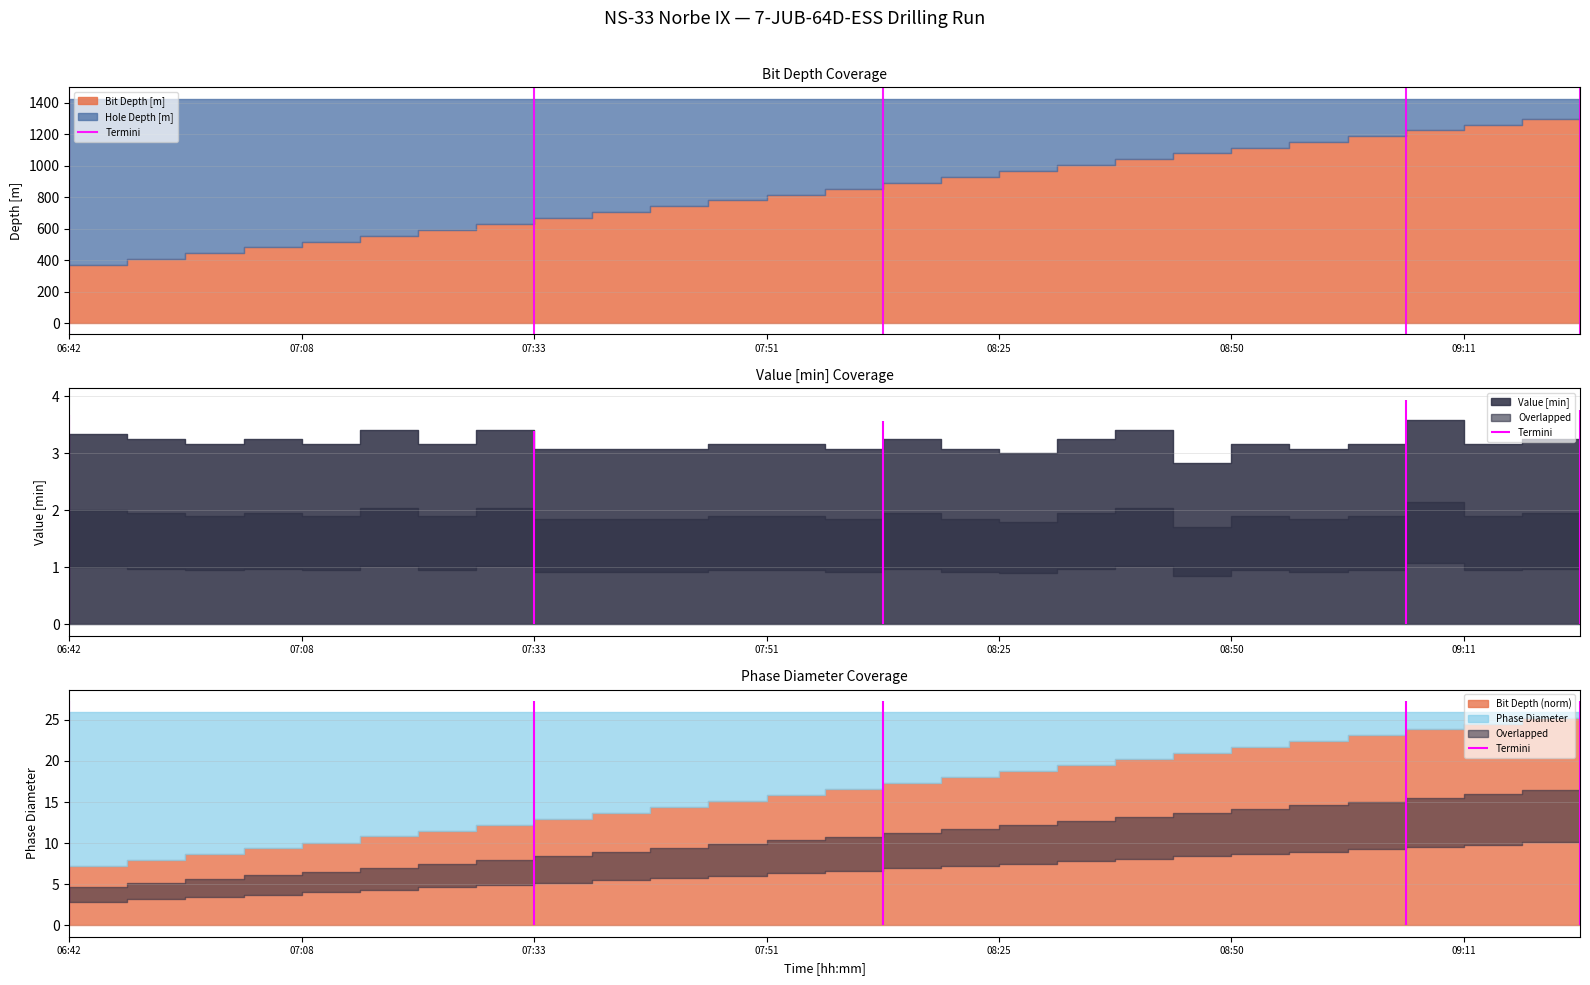

The chart shows a value of 1 at 06:42. True or false?

False